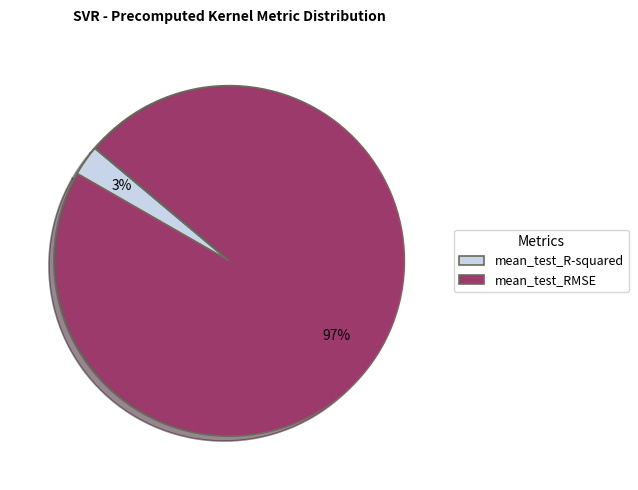

How many slices are in this pie chart?

2